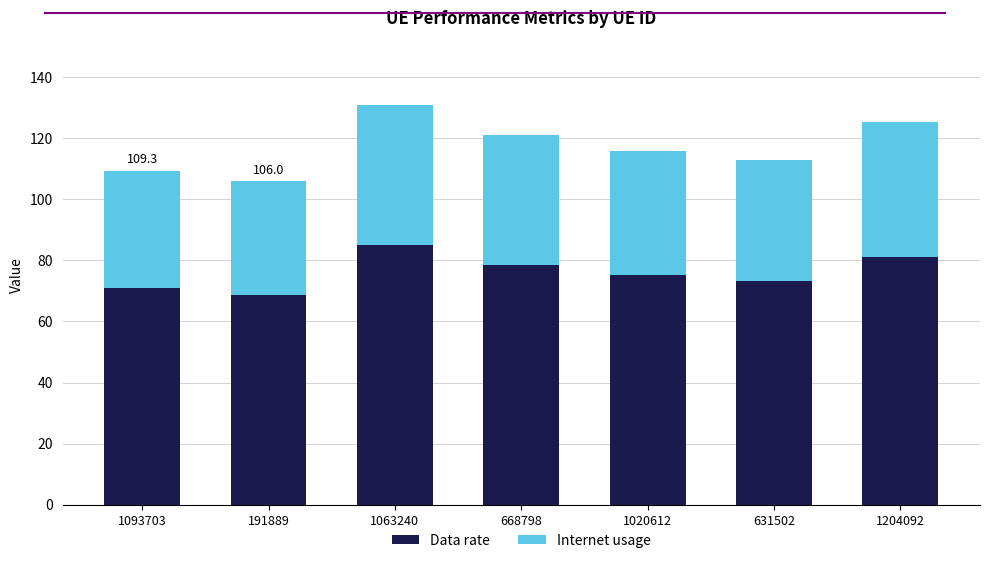

What is the total value across all series at 1020612?

115.7